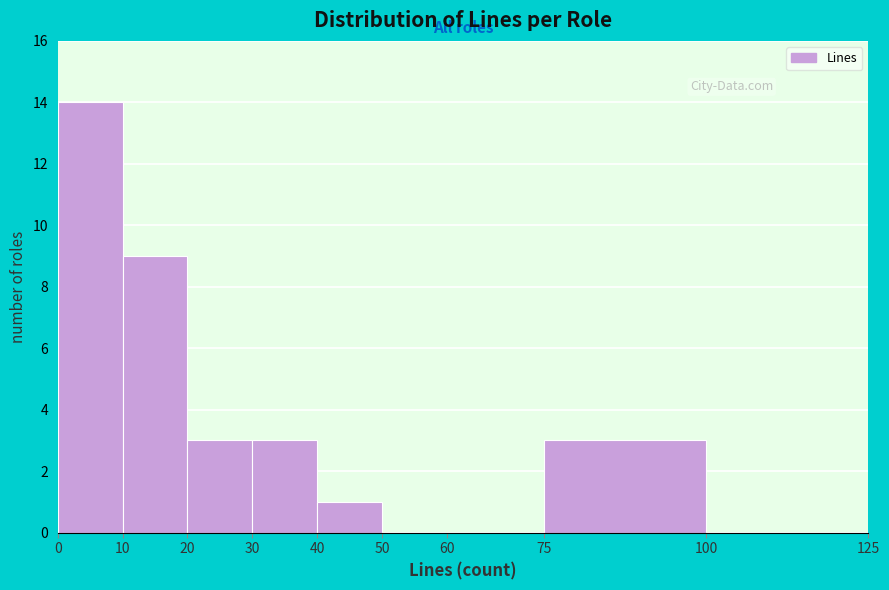

Which range on the x-axis has the tallest bar?

0 to 10